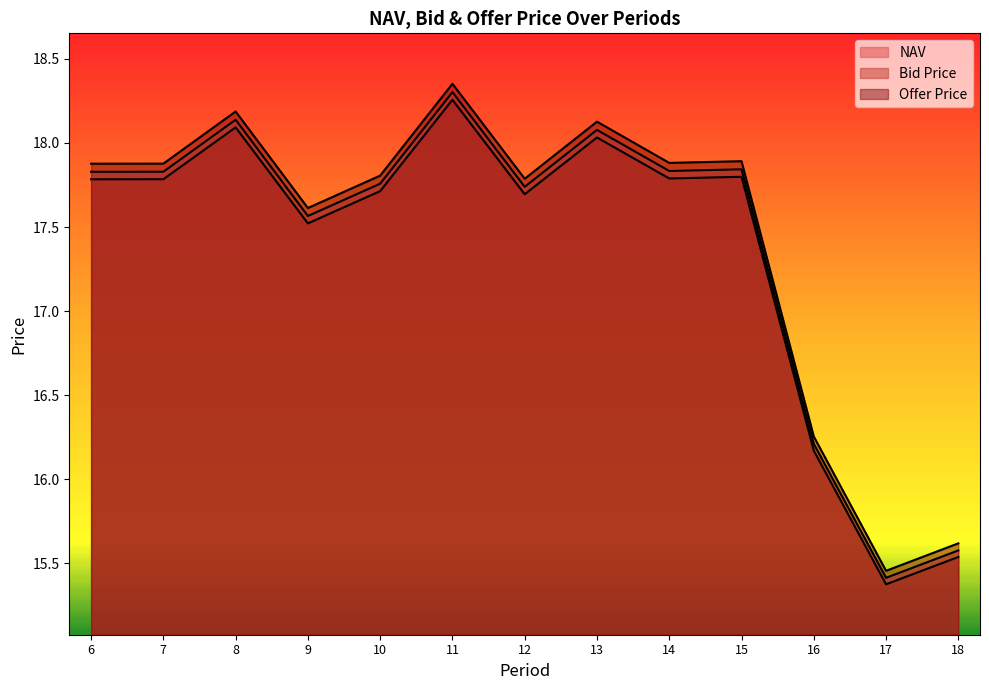

What is the sum of the Bid Price values at 9 and 14?

35.3